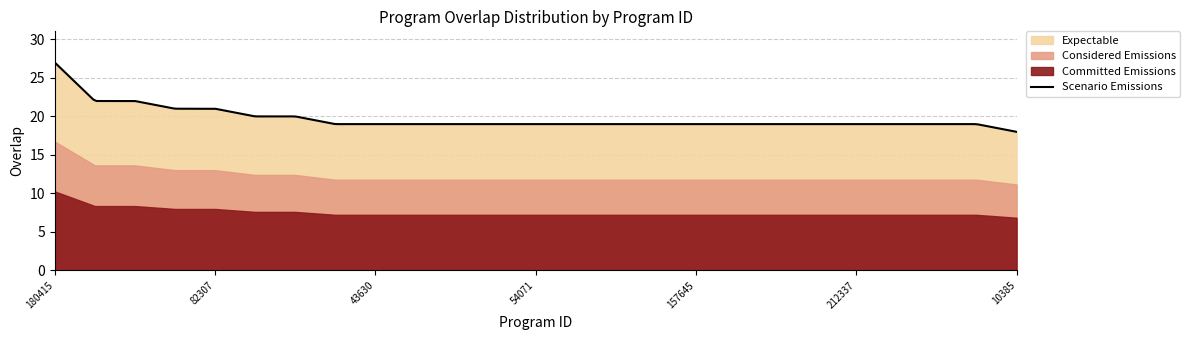

What is the lowest value of the Scenario Emissions series?

18.0